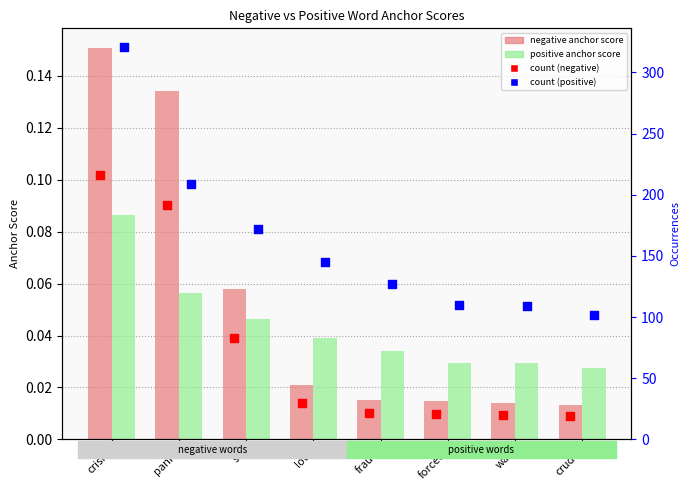

What are all the series names shown in the legend?

negative anchor score, positive anchor score, count (negative), count (positive)